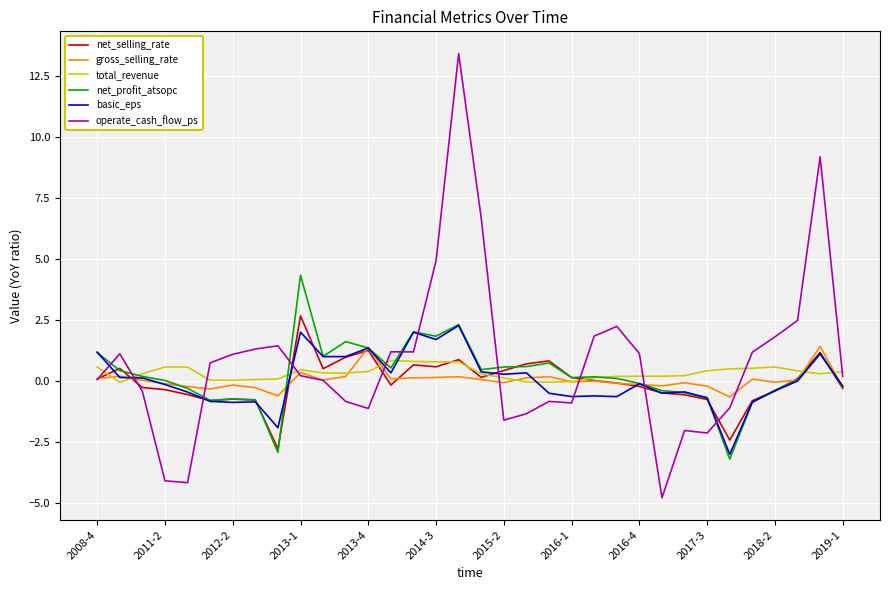

What is the greatest value displayed?

13.4